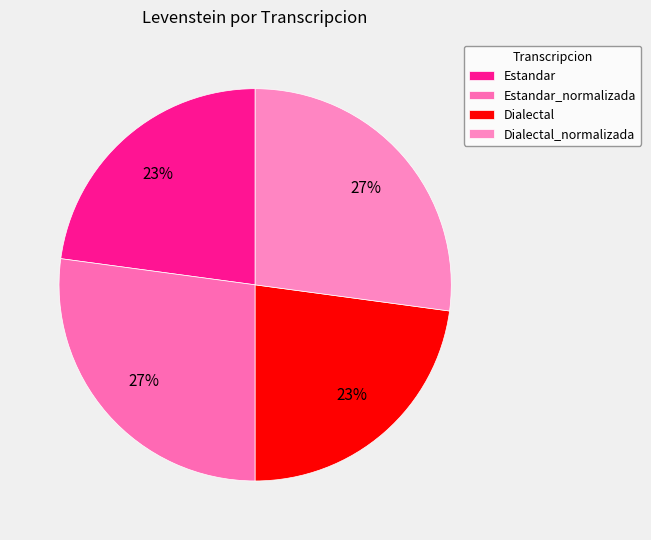

How many segments does this pie chart have?

4